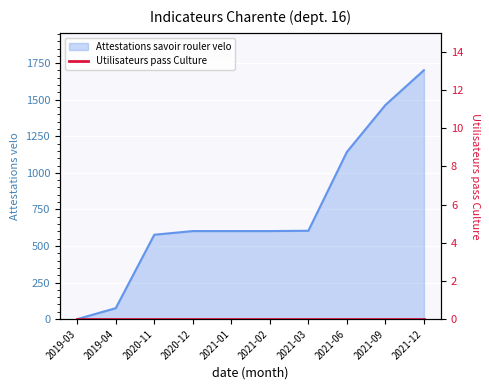

List the labels in order of value, largest first.

2021-12, 2021-09, 2021-06, 2021-03, 2020-12, 2021-01, 2021-02, 2020-11, 2019-04, 2019-03